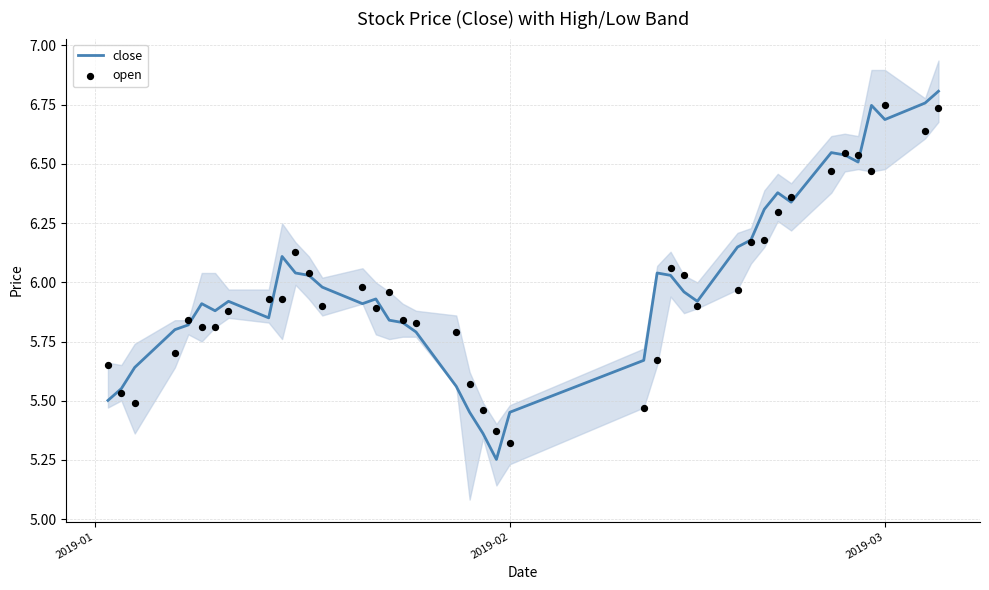

Is the value of close at 25 greater than the value of open at 26?

No